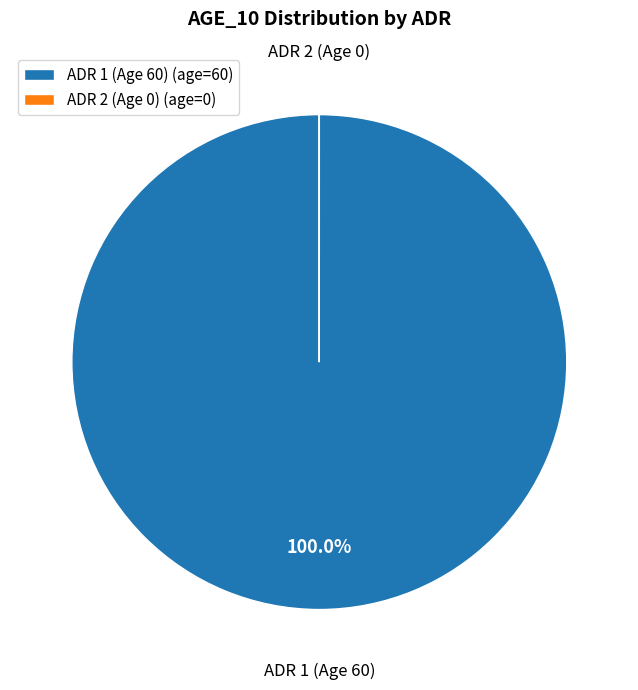

Does ADR 1 (Age 60) (age=60) represent more than half of the total?

Yes